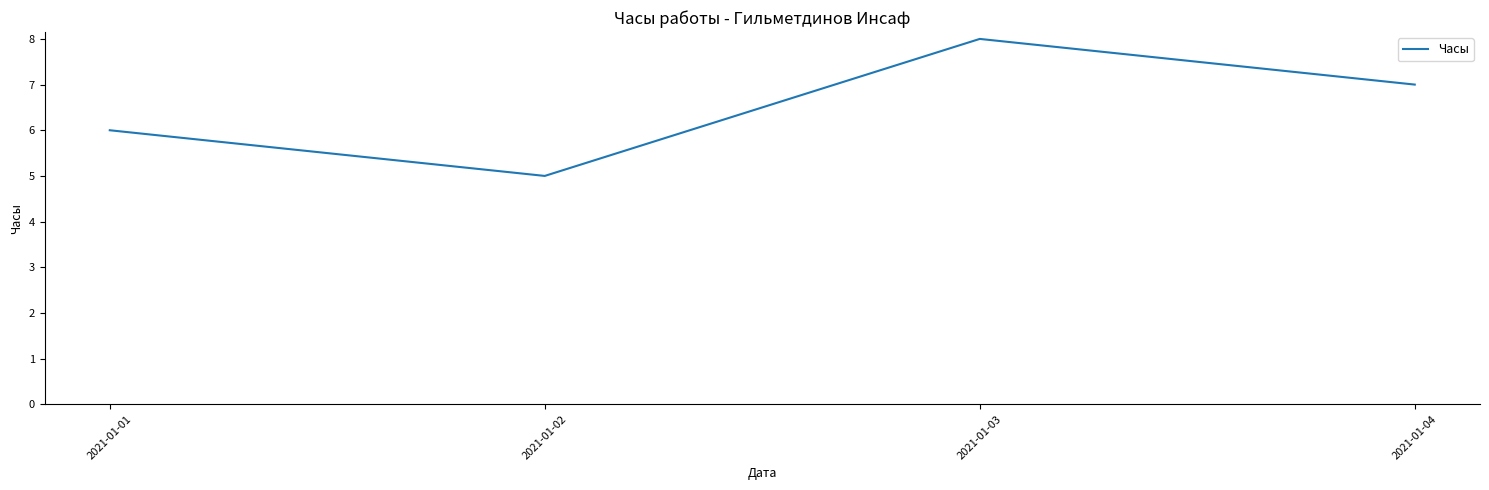

How many interior local peaks (higher than both neighbors) does the data have?

1